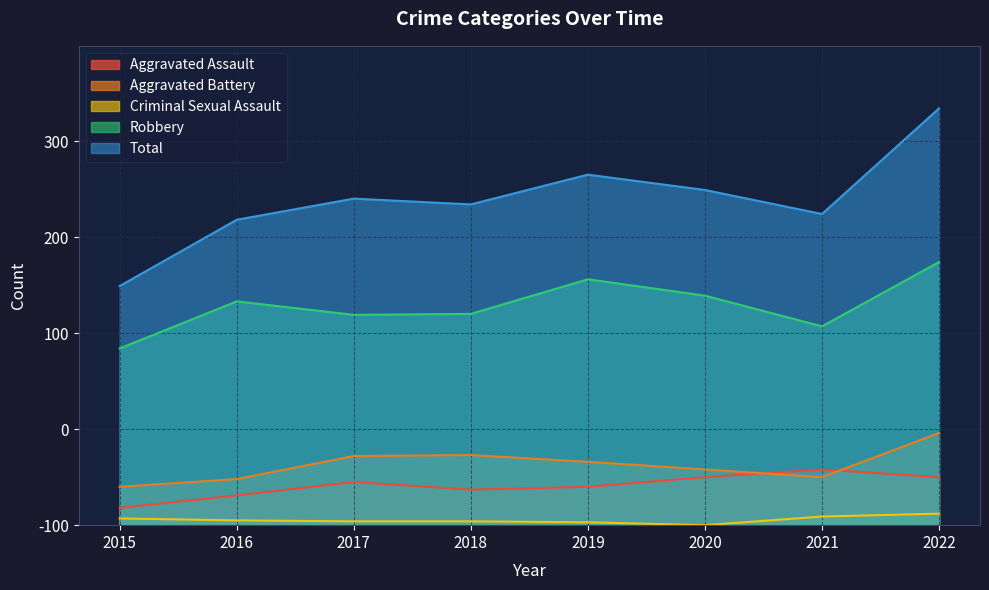

Does the chart display data point markers on the line(s)?

No